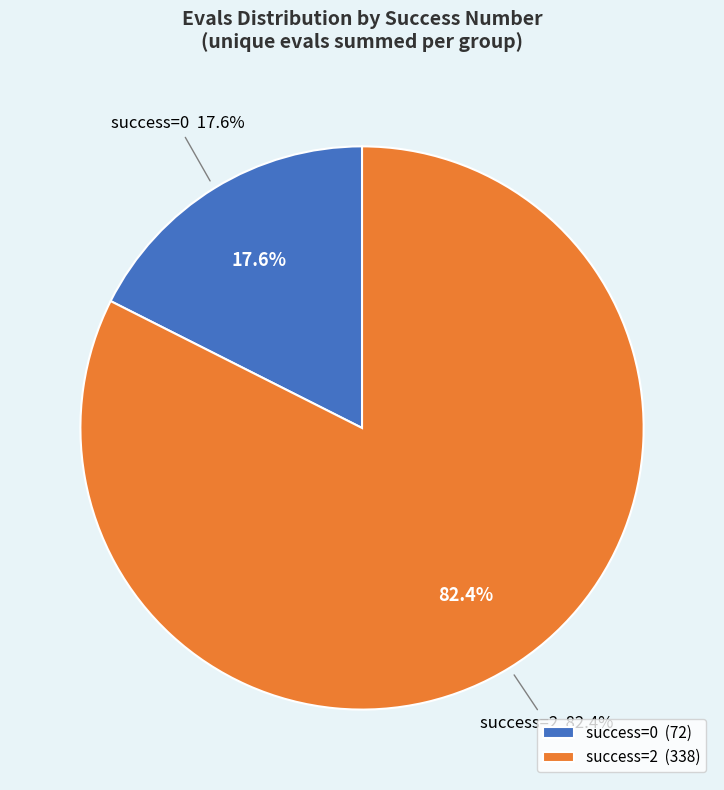

What is the smallest slice in the pie chart?

0 (evals=2)